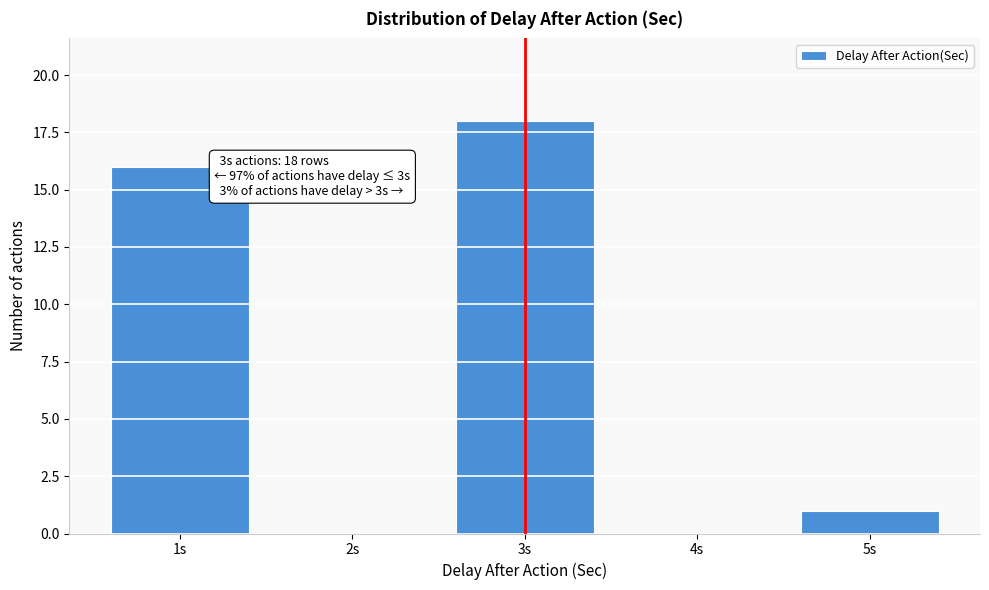

Which range on the x-axis has the tallest bar?

2.5 to 3.5